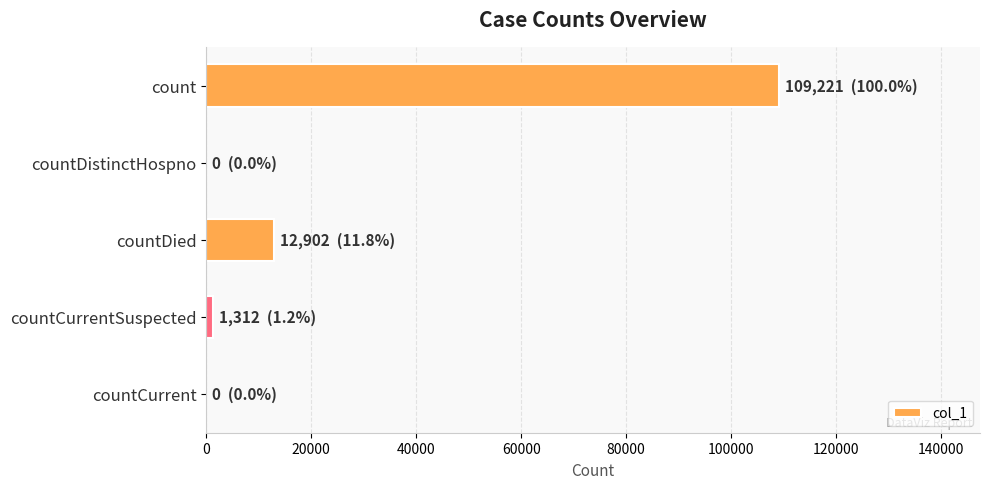

Are the bars grouped side by side (vs. stacked)?

No